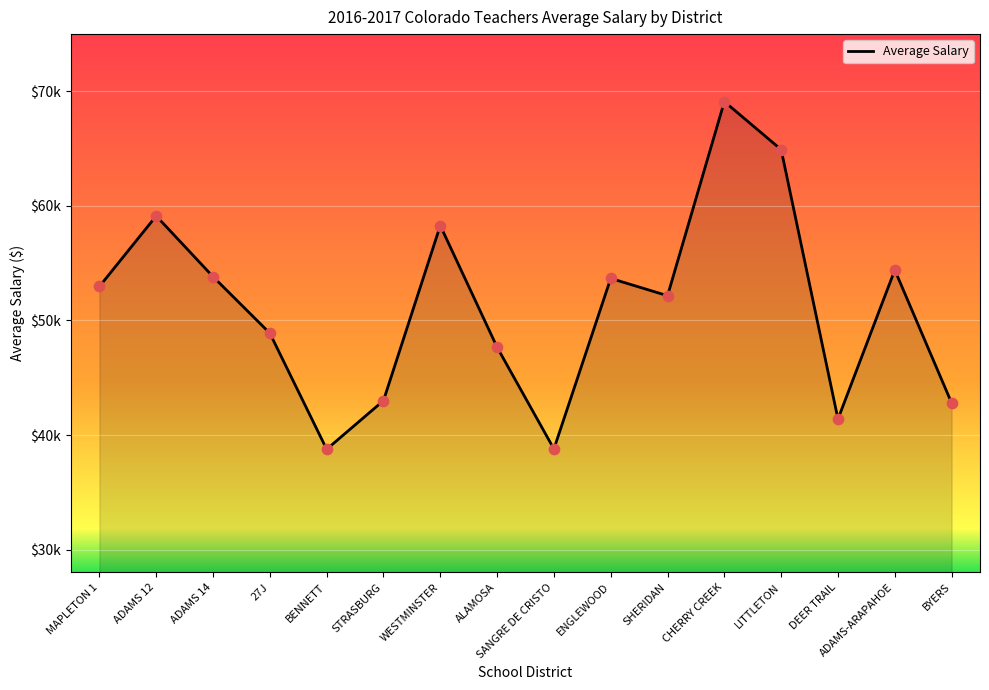

Which has a higher value, ADAMS-ARAPAHOE or ALAMOSA?

ADAMS-ARAPAHOE